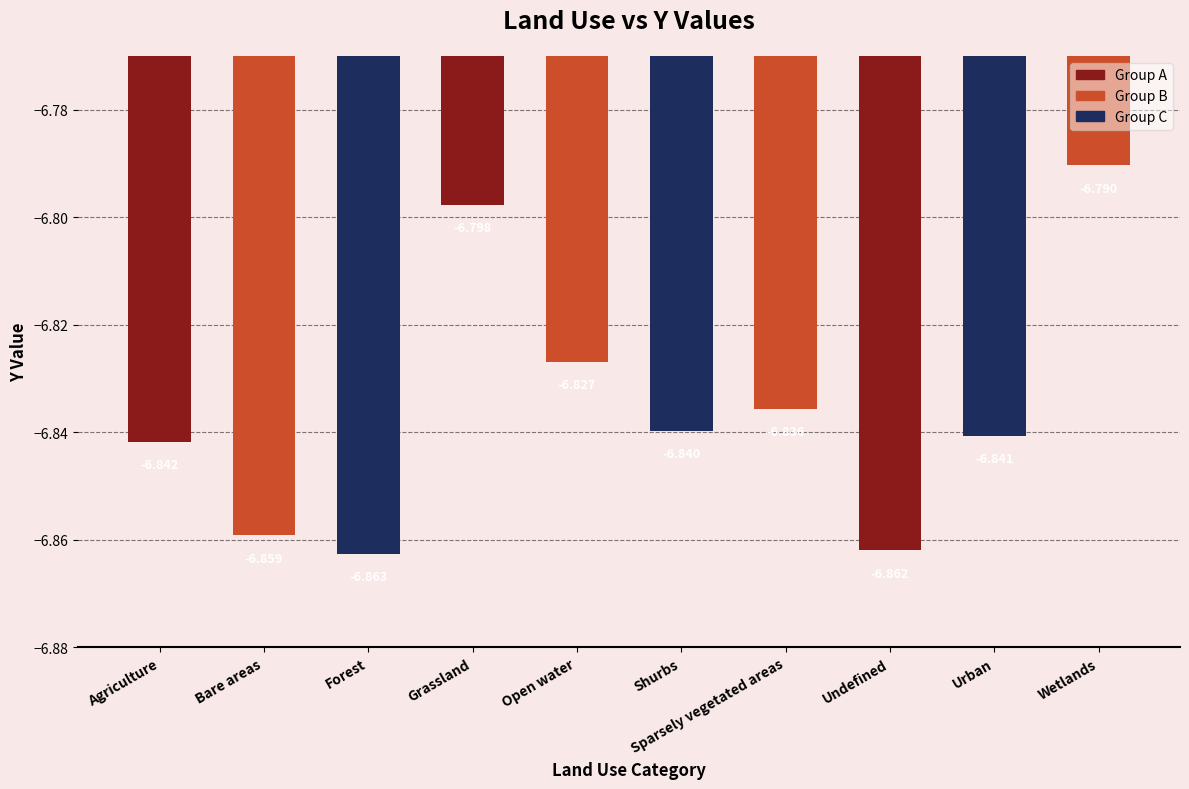

Rank the categories by value from lowest to highest.

Forest, Undefined, Bare areas, Agriculture, Urban, Shurbs, Sparsely vegetated areas, Open water, Grassland, Wetlands